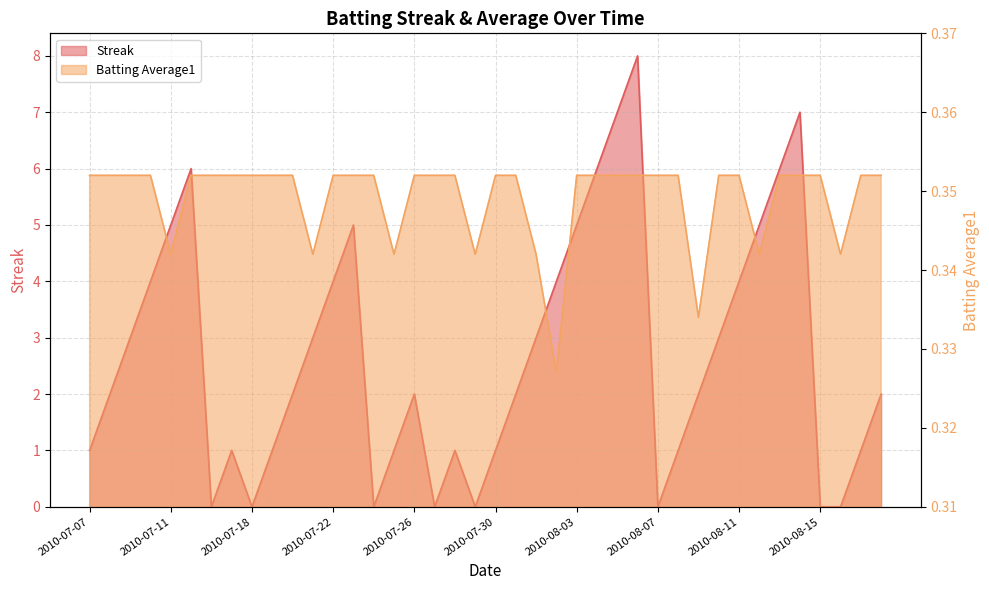

List the series in order of their peak value, lowest first.

Batting Average1, Streak